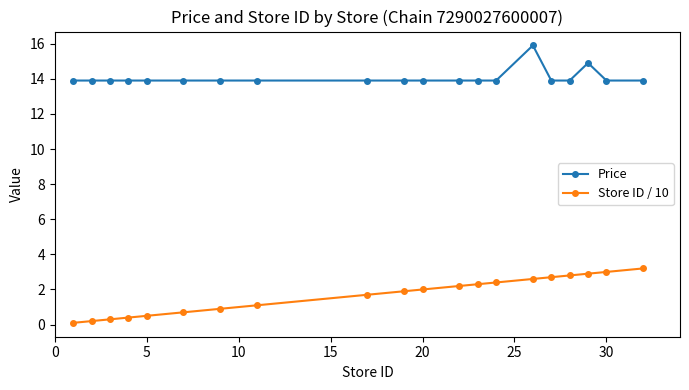

Reading right to left, what are all the values shown in this chart?

Price: 13.9	13.9	14.9	13.9	13.9	15.9	13.9	13.9	13.9	13.9	13.9	13.9	13.9	13.9	13.9	13.9	13.9	13.9	13.9	13.9
Store ID / 10: 3.2	3.0	2.9	2.8	2.7	2.6	2.4	2.3	2.2	2.0	1.9	1.7	1.1	0.9	0.7	0.5	0.4	0.3	0.2	0.1